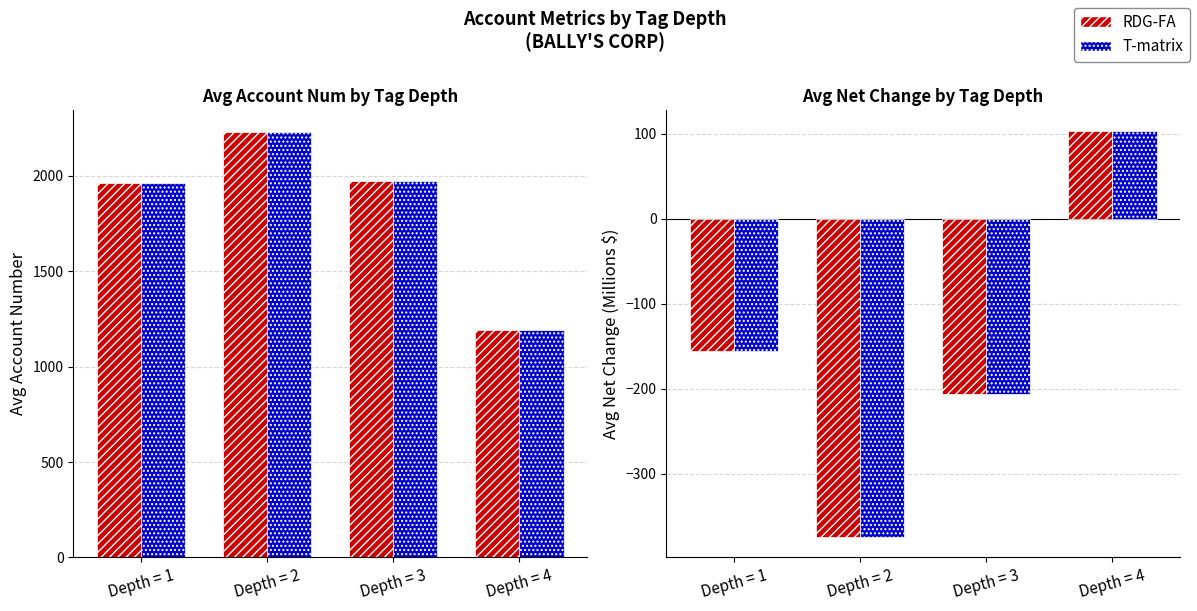

At which label does account_num first exceed 1969?

Depth = 2